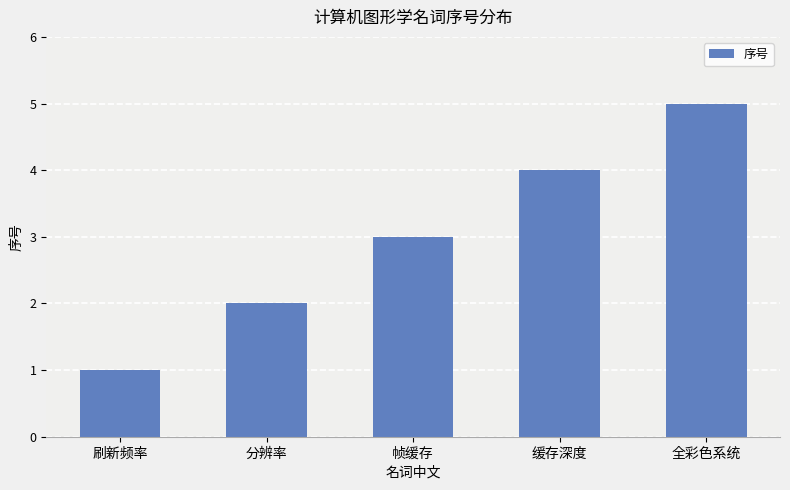

What is the label of the 4th bar from the left?

缓存深度